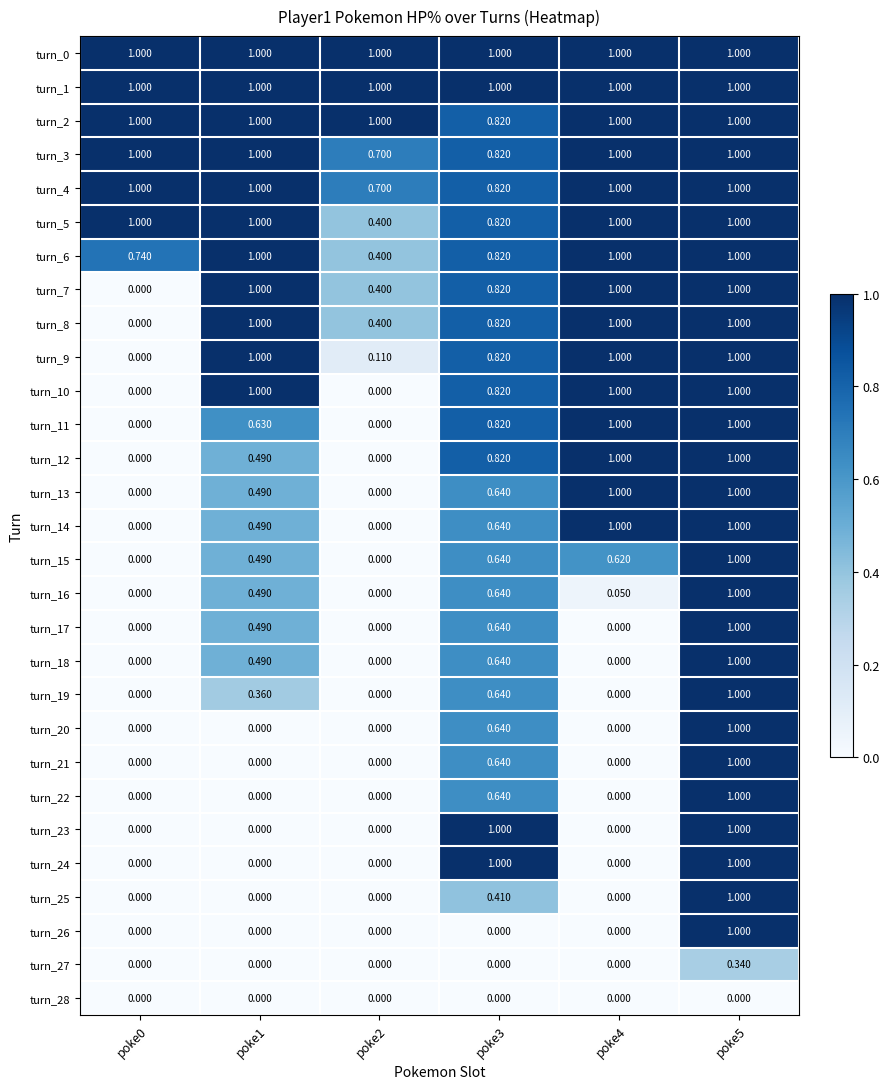

Is the value of turn_4 at poke5 greater than the value of turn_23 at poke4?

Yes